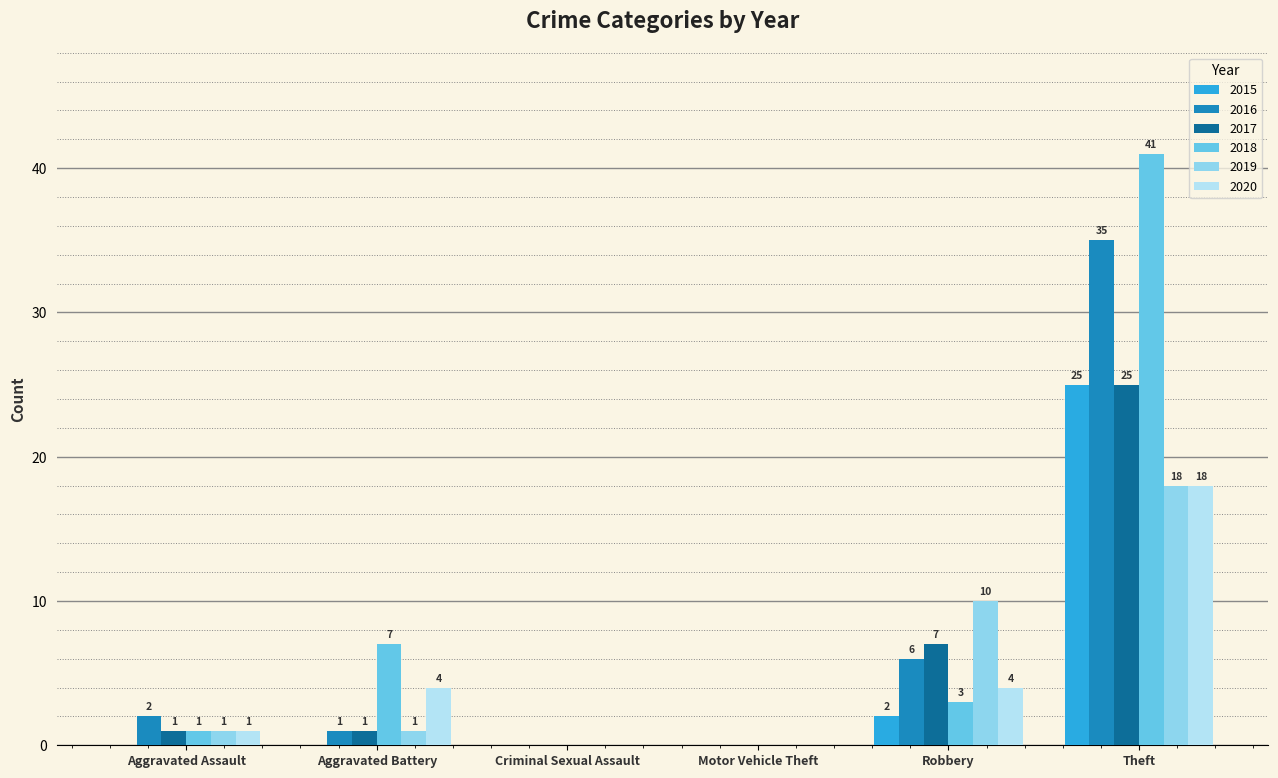

Reading left to right, transcribe all the data shown in this chart.

2015: Aggravated Assault=0	Aggravated Battery=0	Criminal Sexual Assault=0	Motor Vehicle Theft=0	Robbery=2	Theft=25
2016: Aggravated Assault=2	Aggravated Battery=1	Criminal Sexual Assault=0	Motor Vehicle Theft=0	Robbery=6	Theft=35
2017: Aggravated Assault=1	Aggravated Battery=1	Criminal Sexual Assault=0	Motor Vehicle Theft=0	Robbery=7	Theft=25
2018: Aggravated Assault=1	Aggravated Battery=7	Criminal Sexual Assault=0	Motor Vehicle Theft=0	Robbery=3	Theft=41
2019: Aggravated Assault=1	Aggravated Battery=1	Criminal Sexual Assault=0	Motor Vehicle Theft=0	Robbery=10	Theft=18
2020: Aggravated Assault=1	Aggravated Battery=4	Criminal Sexual Assault=0	Motor Vehicle Theft=0	Robbery=4	Theft=18